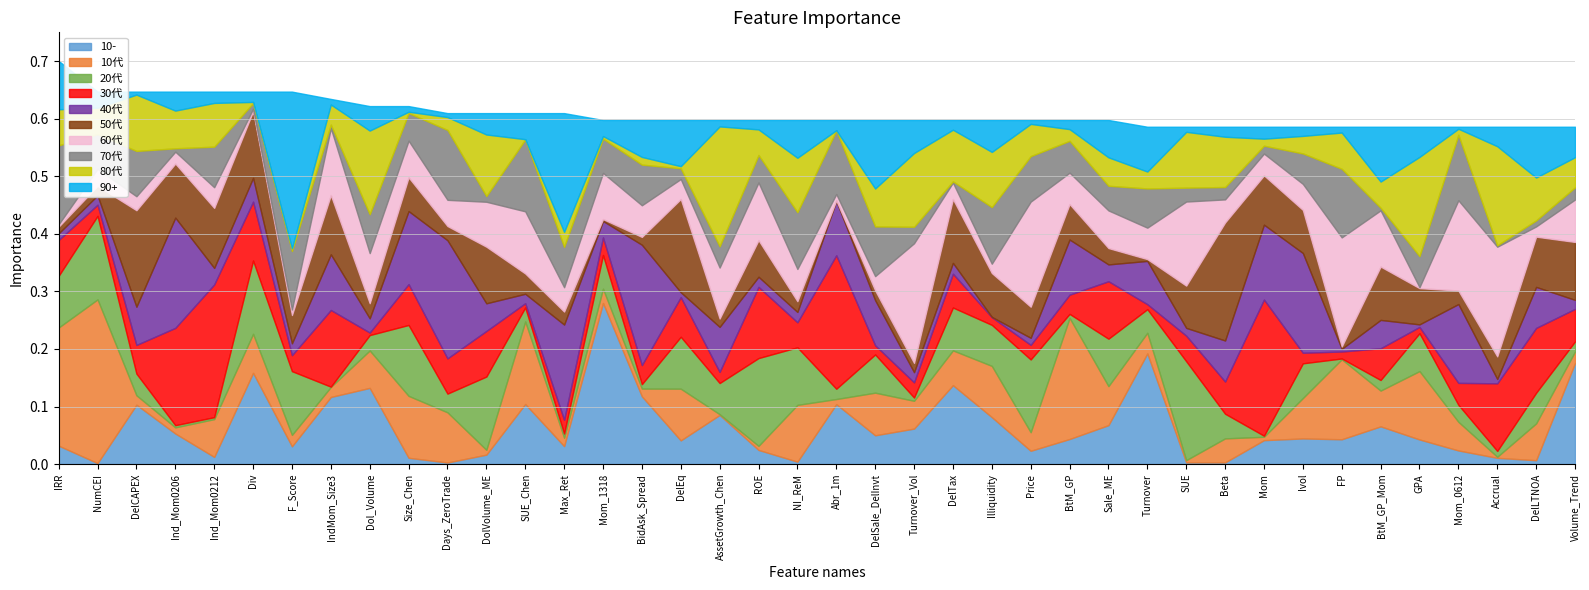

Which category has the highest value in the 10- series?

Mom_1318